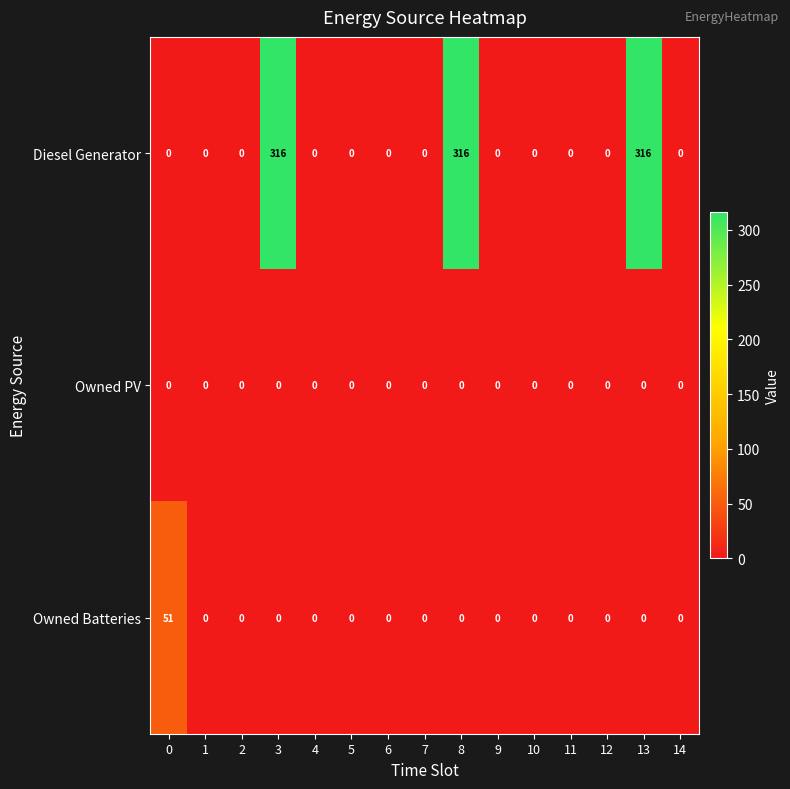

The value of Owned Batteries at 5 is 0. True or false?

True